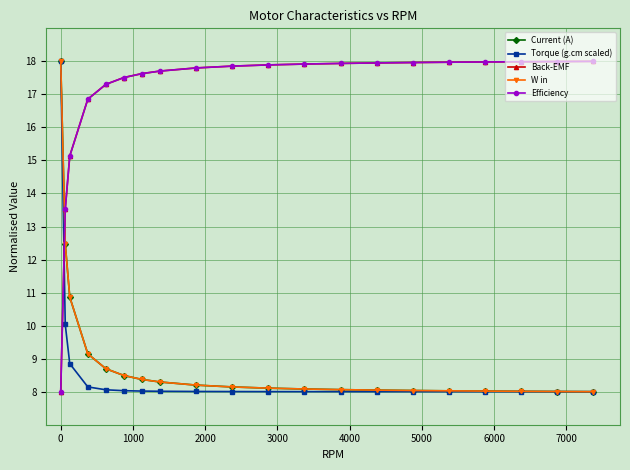

How many intersections are there between Current (A) and Efficiency?

1